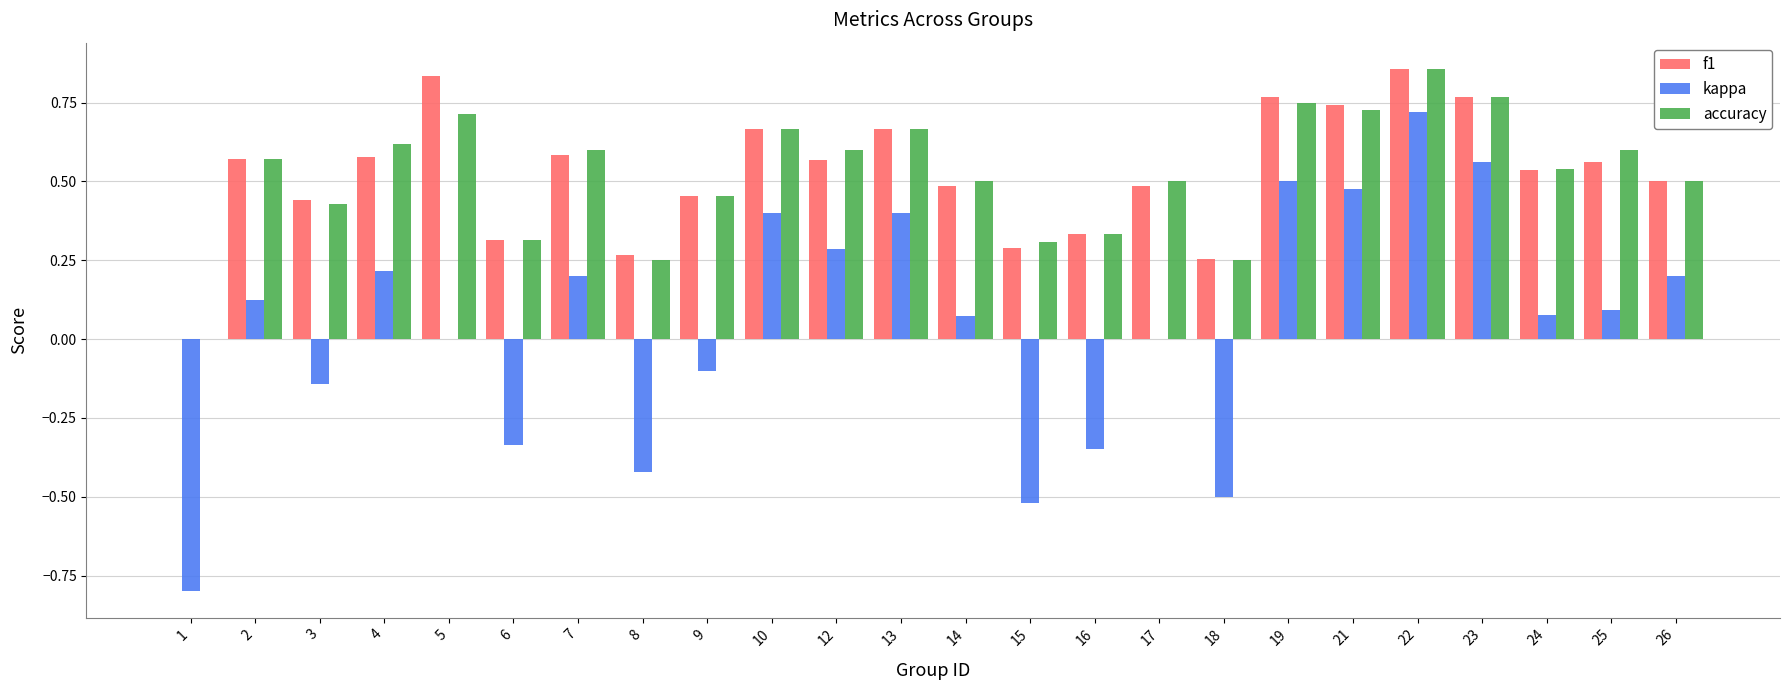

Which series changed the most between 10 and 12?

kappa